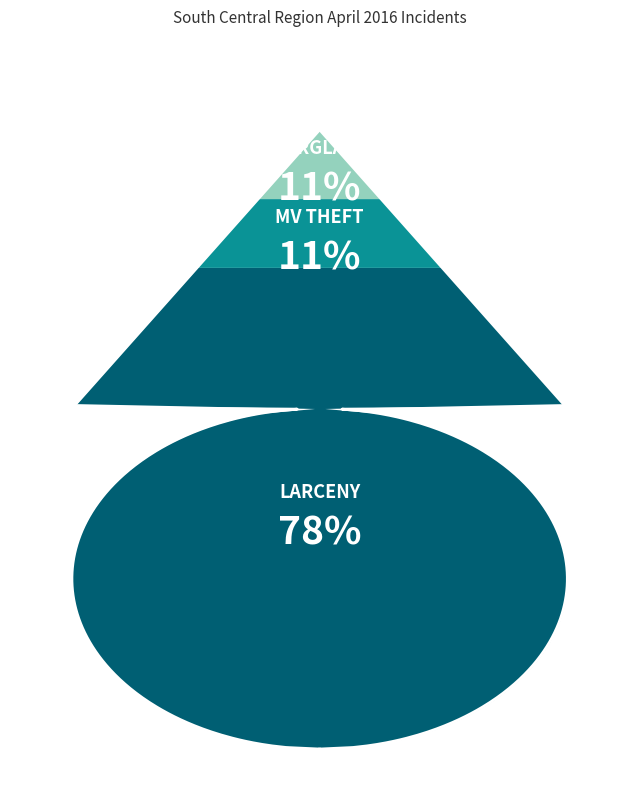

What percentage is the MV THEFT slice, to the nearest percent?

11%